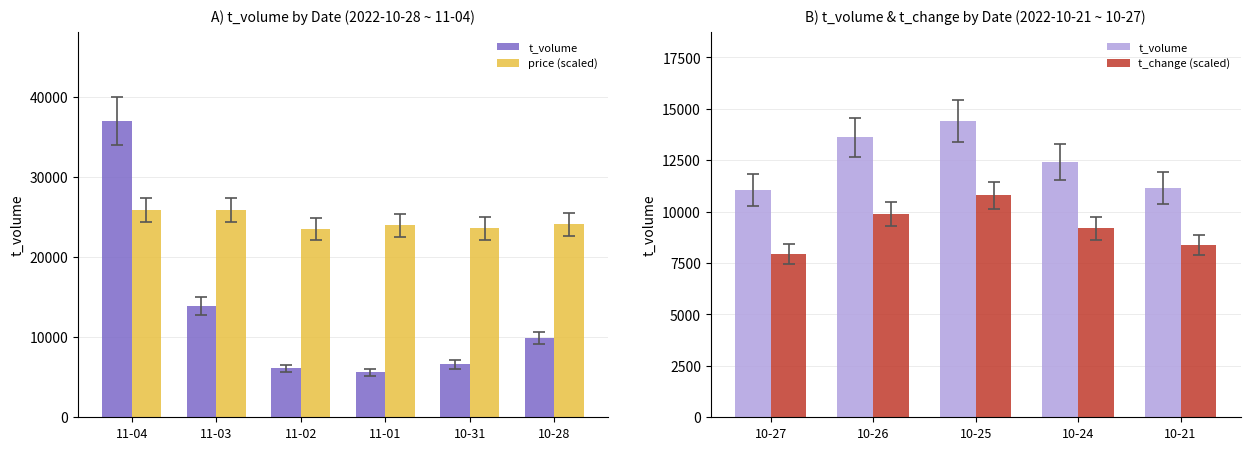

What is the average value of the t_change series?

4.5